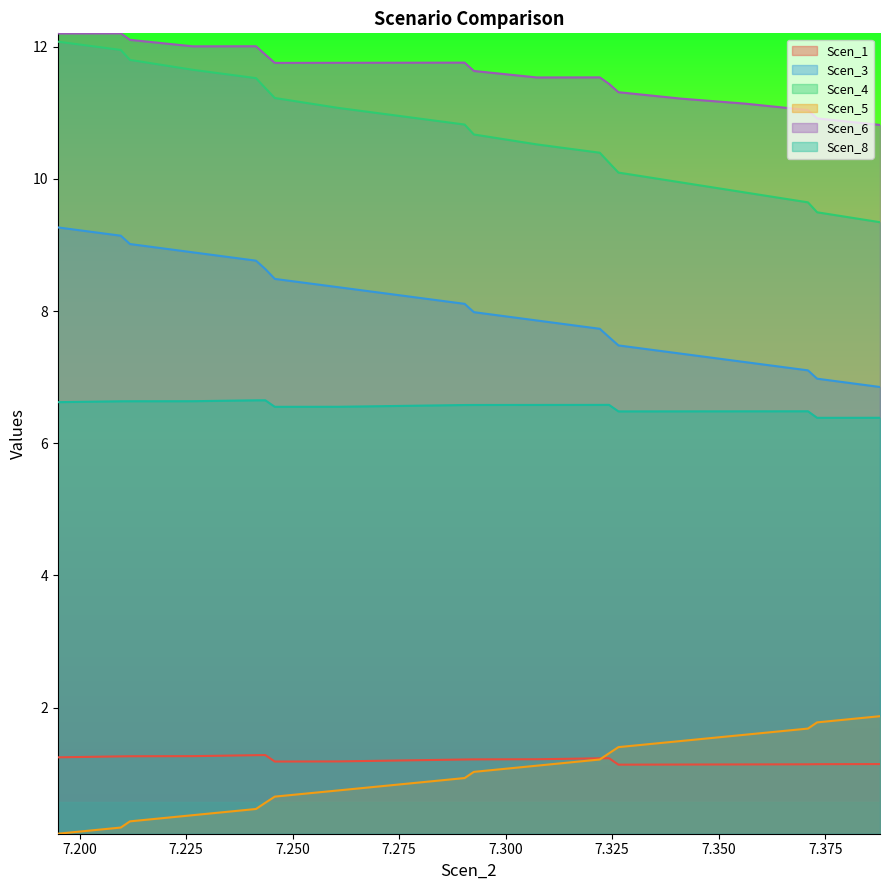

True or false: Scen_6 and Scen_1 cross at least once.

False